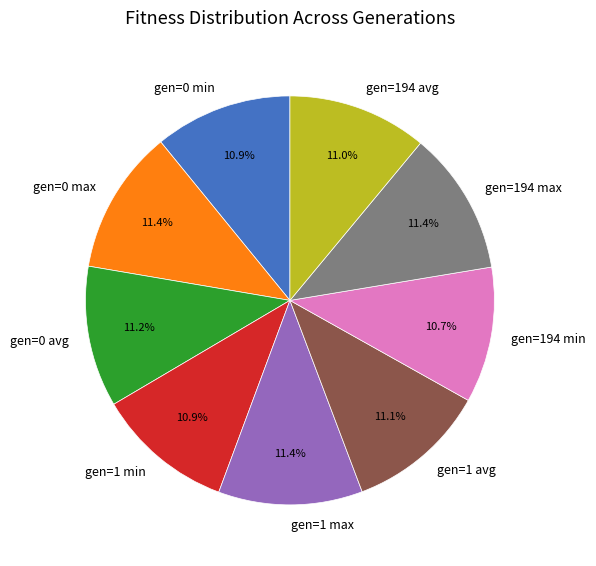

The gen=194 min slice represents 2% of the pie. True or false?

False